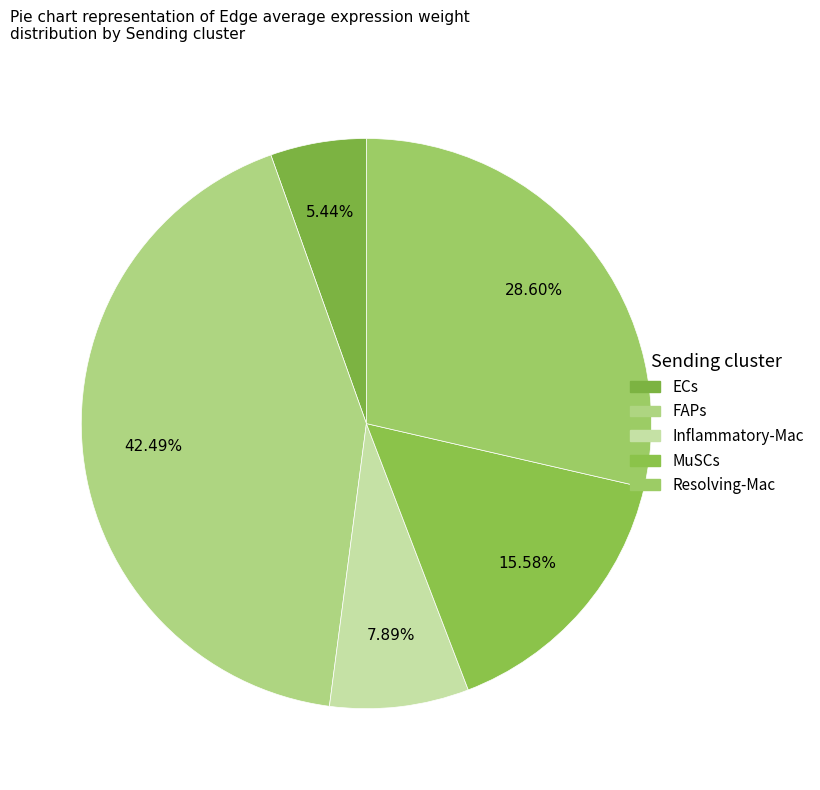

Which category has the smallest portion of the pie?

ECs